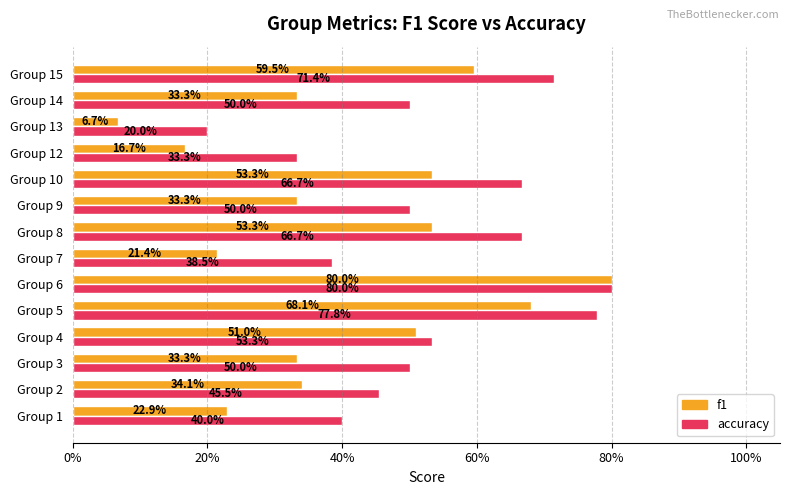

List the series in order of their overall mean, lowest first.

f1, accuracy